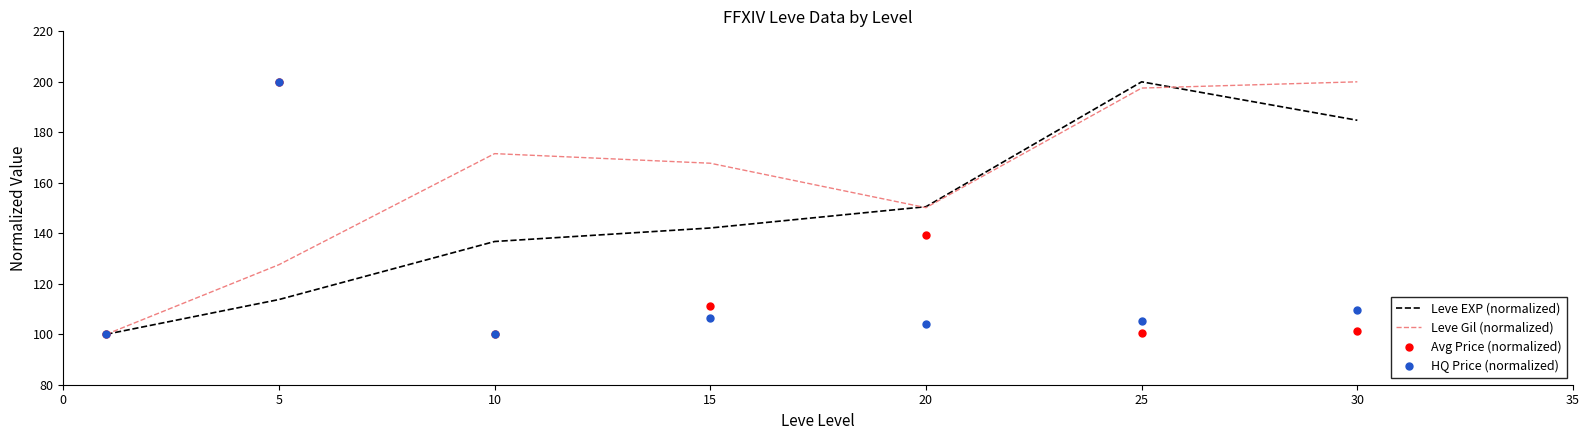

What is the maximum value for Avg Price (normalized)?

200.0